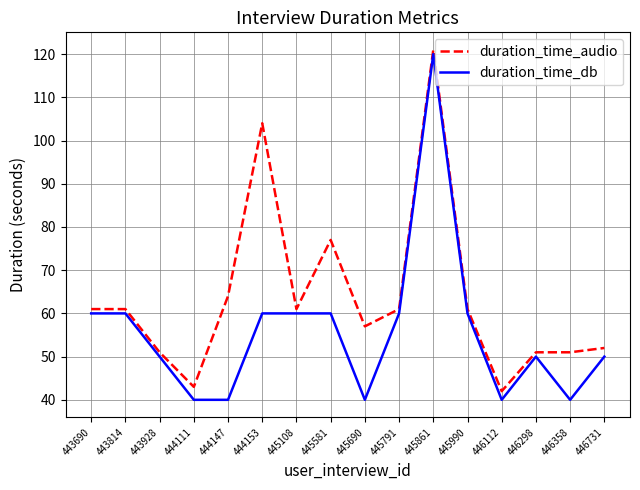

At which category is the sum across all series the highest?

445861